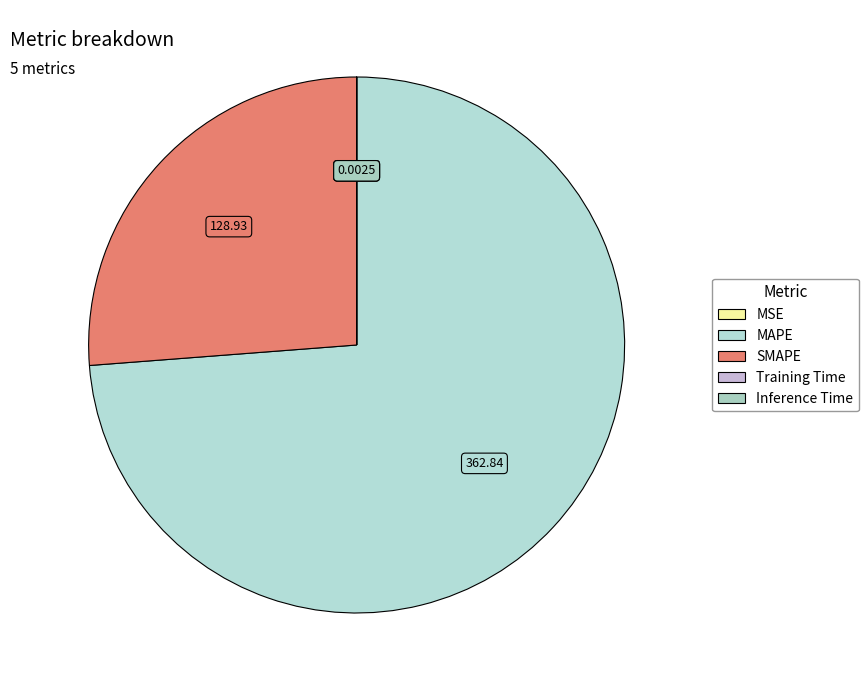

Which category accounts for the majority?

MAPE